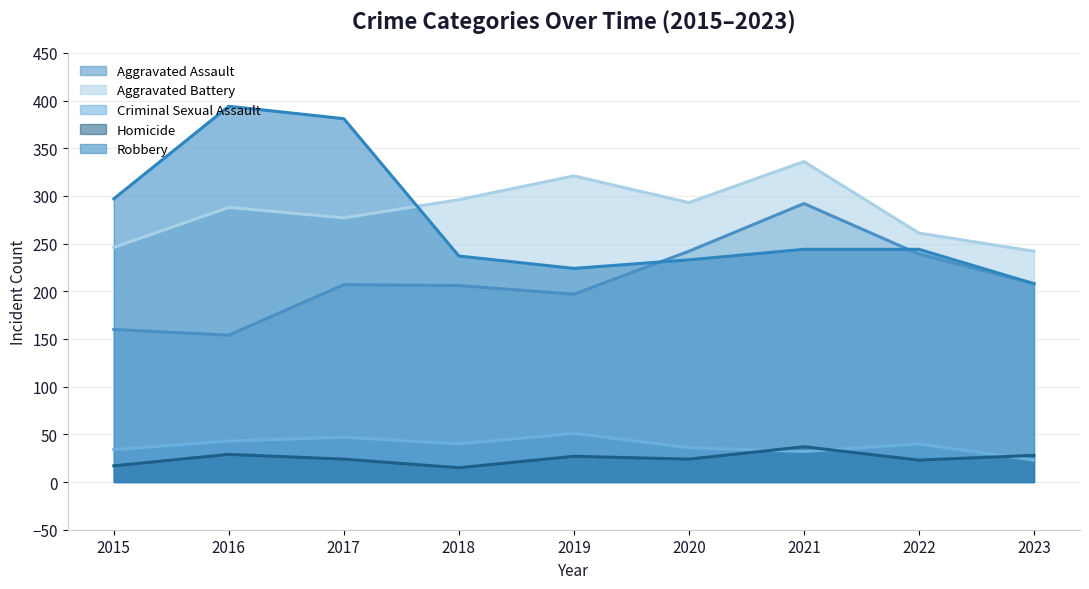

Reading right to left, what are all the values shown in this chart?

Aggravated Assault: 2023=208	2022=239	2021=292	2020=242	2019=197	2018=206	2017=207	2016=154	2015=160
Aggravated Battery: 2023=242	2022=261	2021=336	2020=293	2019=321	2018=296	2017=277	2016=288	2015=246
Criminal Sexual Assault: 2023=23	2022=40	2021=32	2020=36	2019=51	2018=40	2017=47	2016=43	2015=34
Homicide: 2023=28	2022=23	2021=37	2020=24	2019=27	2018=15	2017=24	2016=29	2015=17
Robbery: 2023=208	2022=244	2021=244	2020=233	2019=224	2018=237	2017=381	2016=394	2015=297